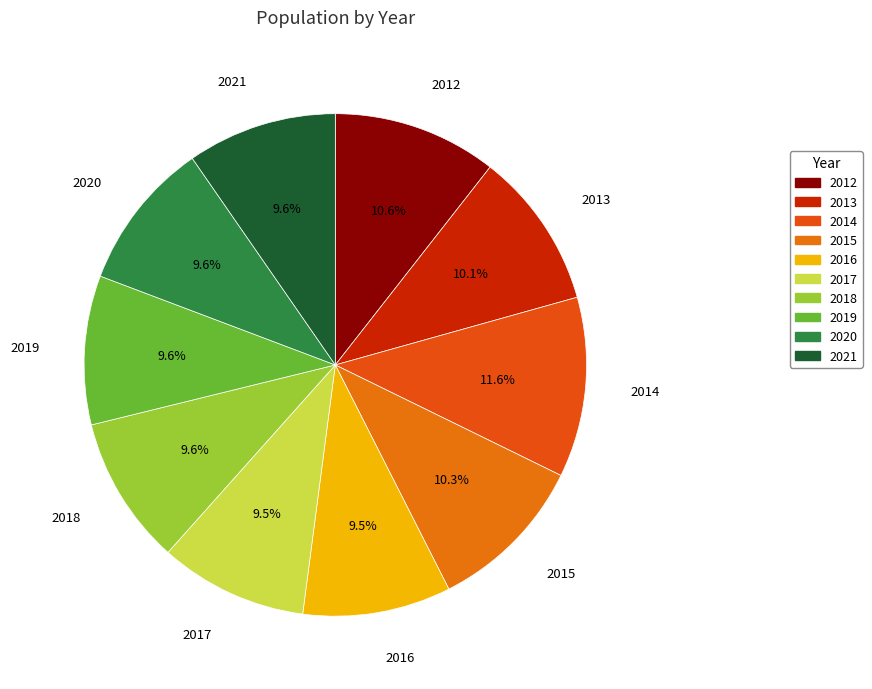

Count the number of slices in the pie.

10